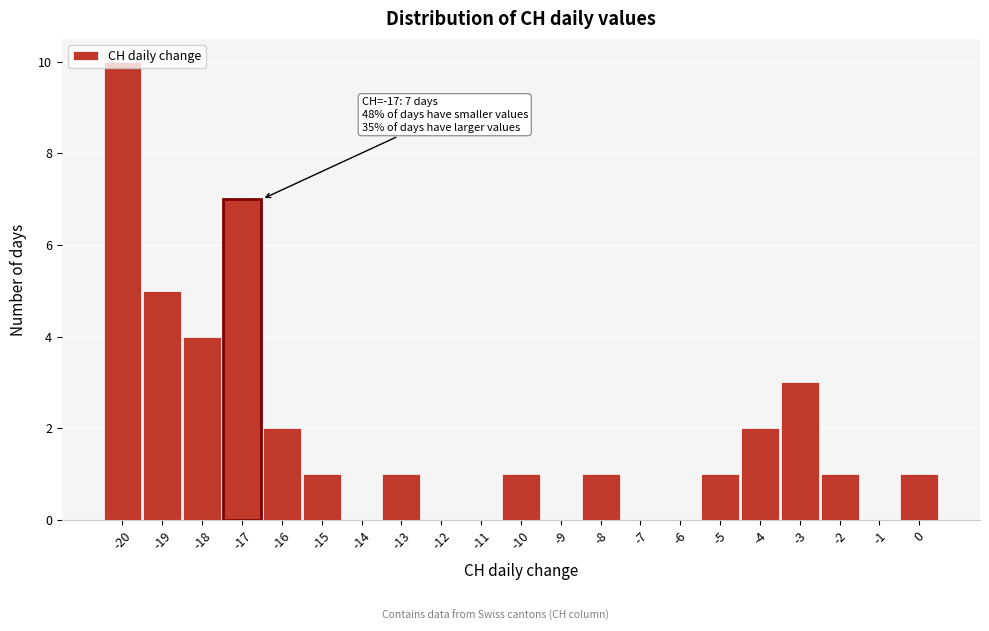

Which range on the x-axis has the tallest bar?

-20.5 to -19.5